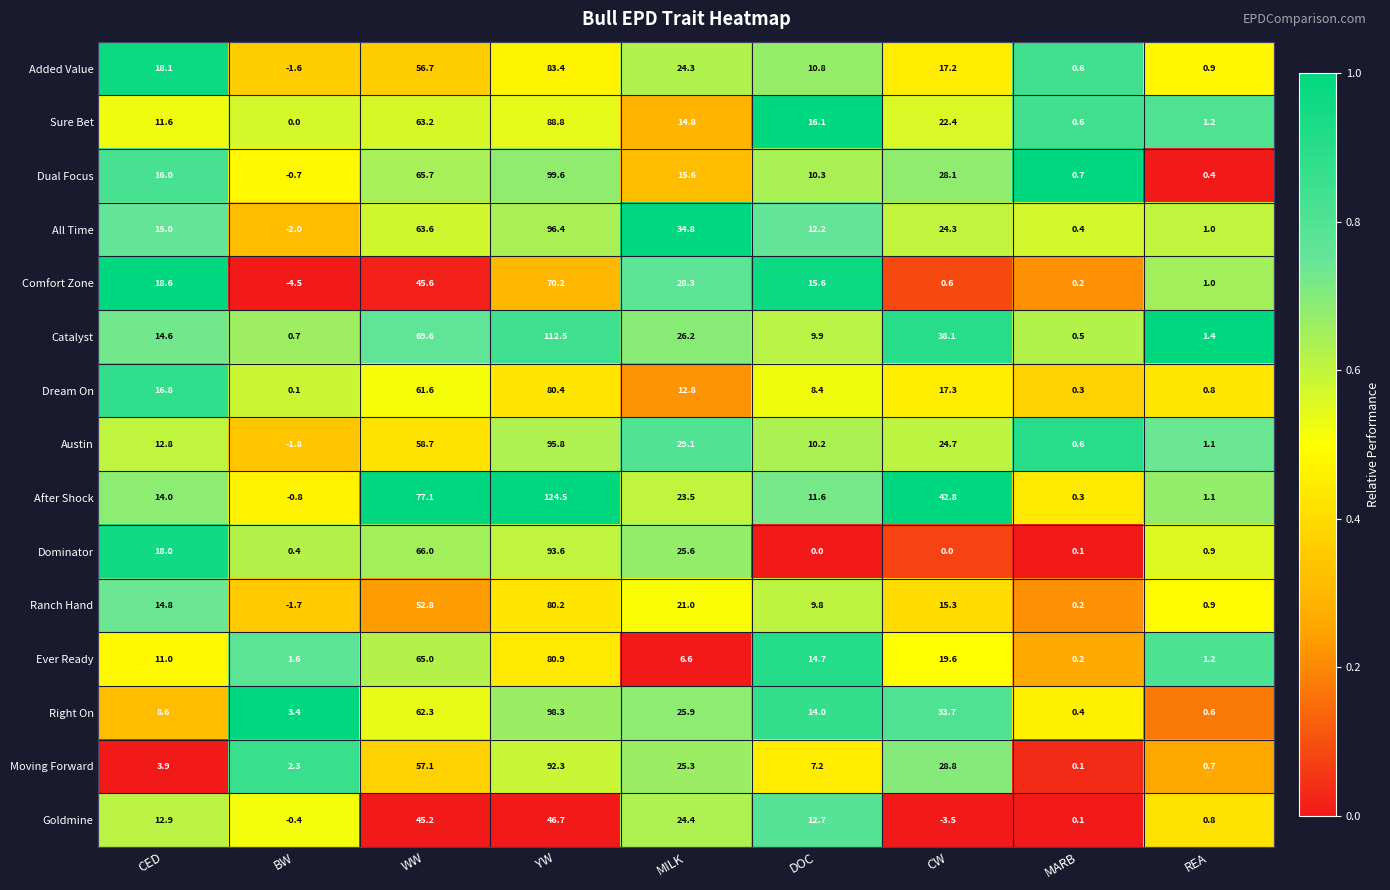

What is the difference between the highest and lowest values at CED?

14.7